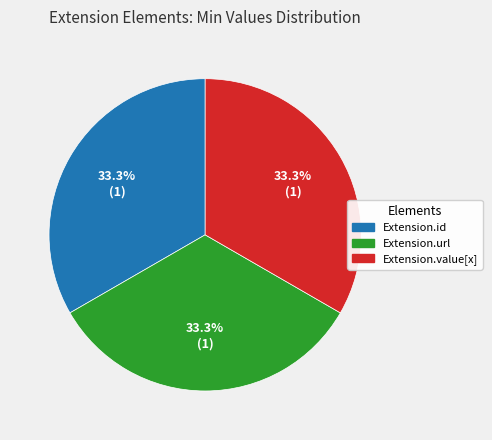

How many segments does this pie chart have?

3